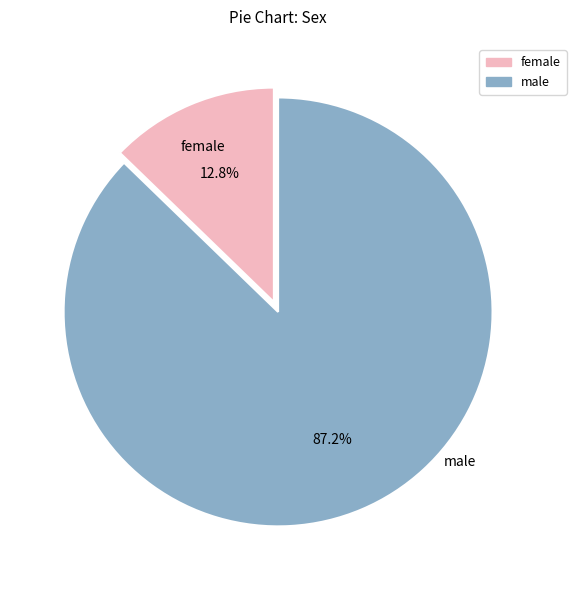

Does any single category account for the majority?

Yes